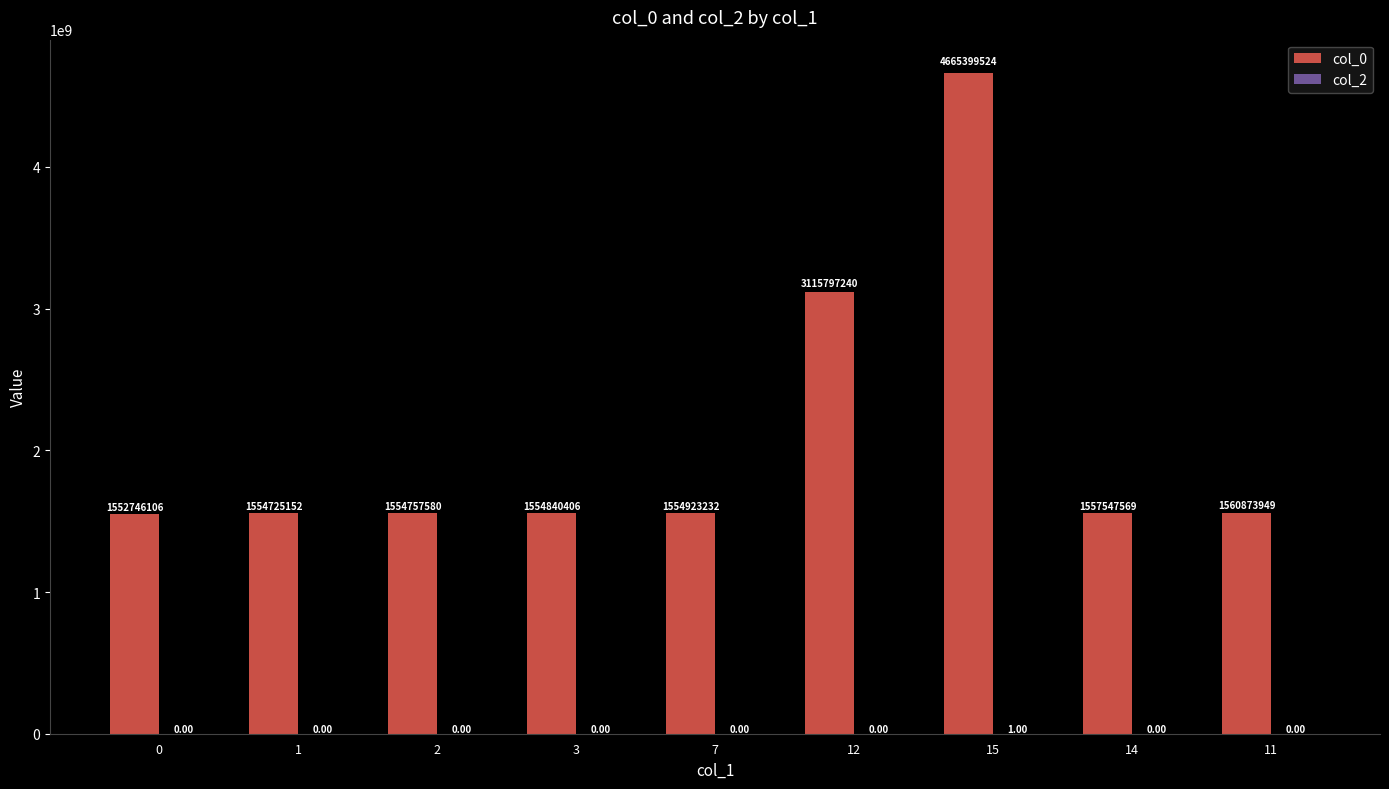

At which category is the sum across all series the highest?

15